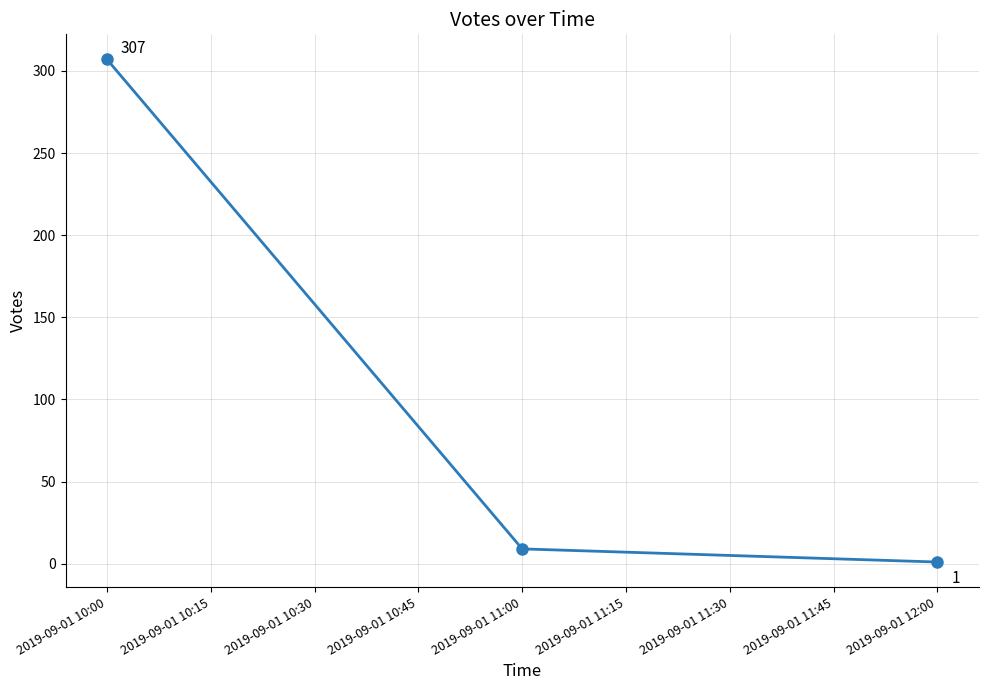

The chart shows a value of 191 at 2019-09-01 10:00. True or false?

False